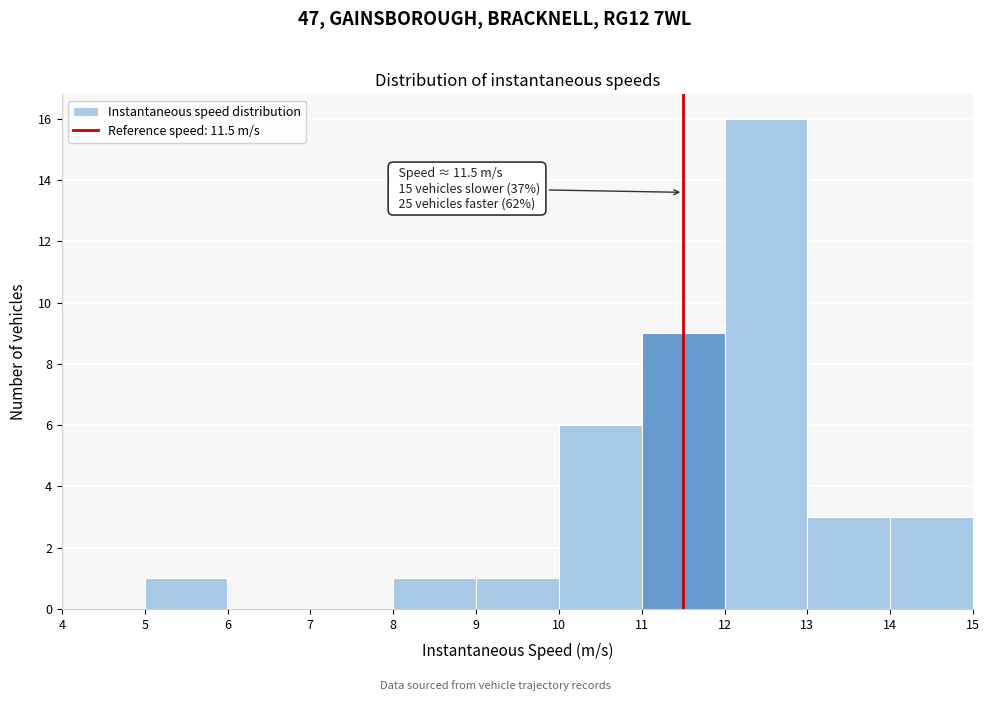

Over which range of the x-axis is the bar tallest?

12 to 13